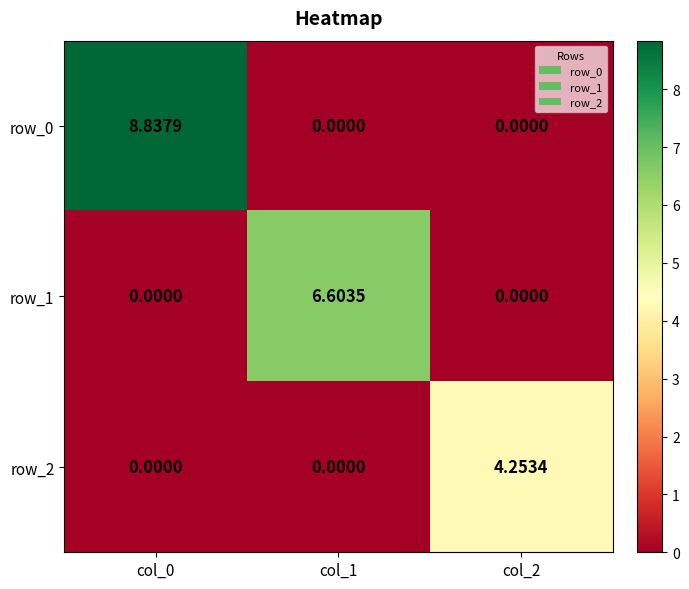

Is the value of row_1 at col_1 greater than the value of row_2 at col_1?

Yes